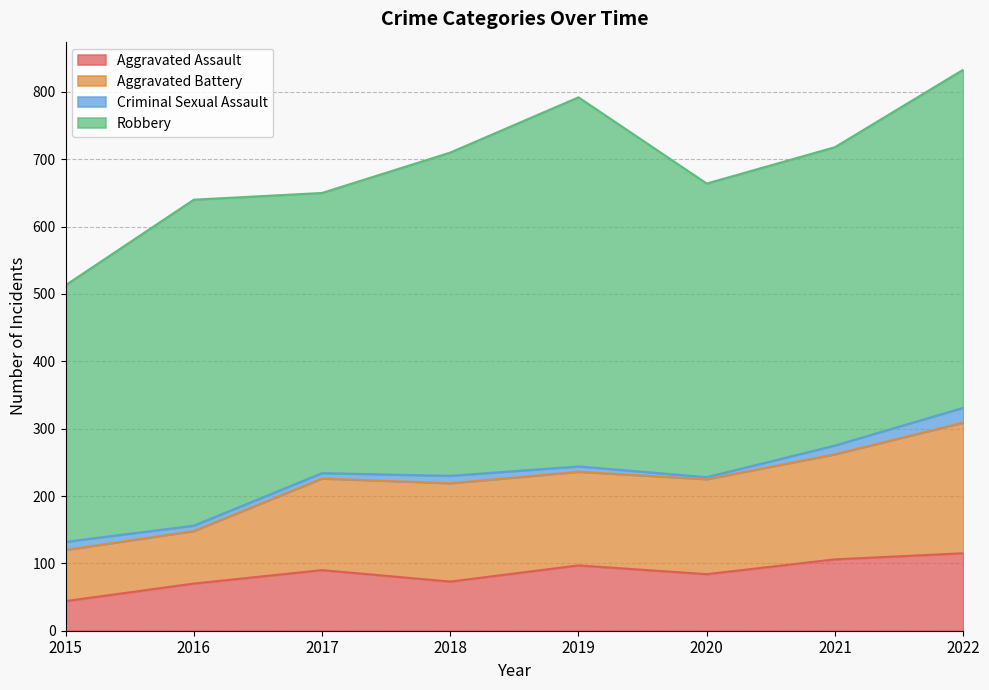

At how many categories does at least one series exceed 100?

8